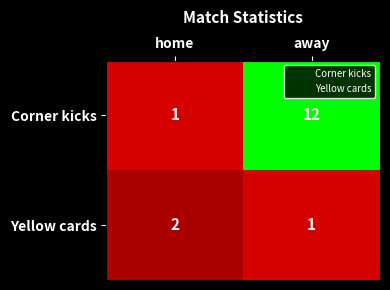

At which category does the chart reach its peak across all series?

away